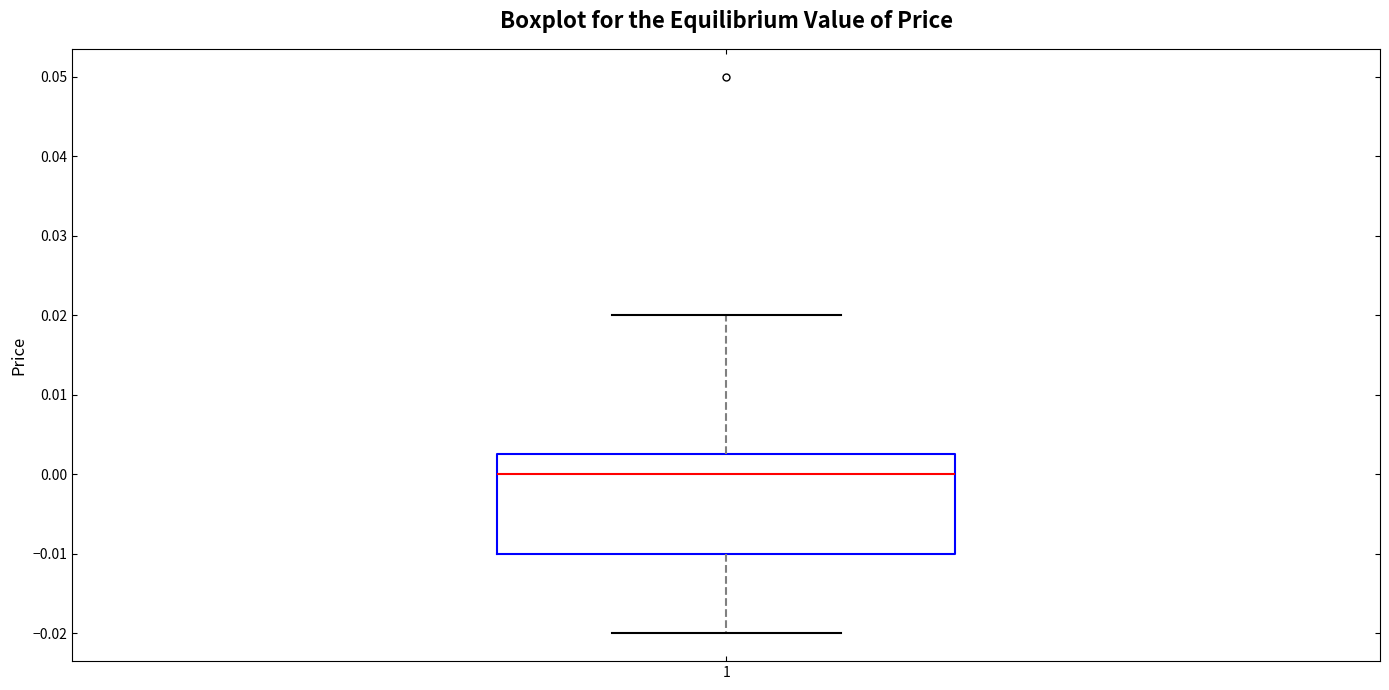

Where does the upper whisker of the box at x = 1 end on the y-axis? The values are not printed on the chart, so give them approximately, as read against the axis.

0.020